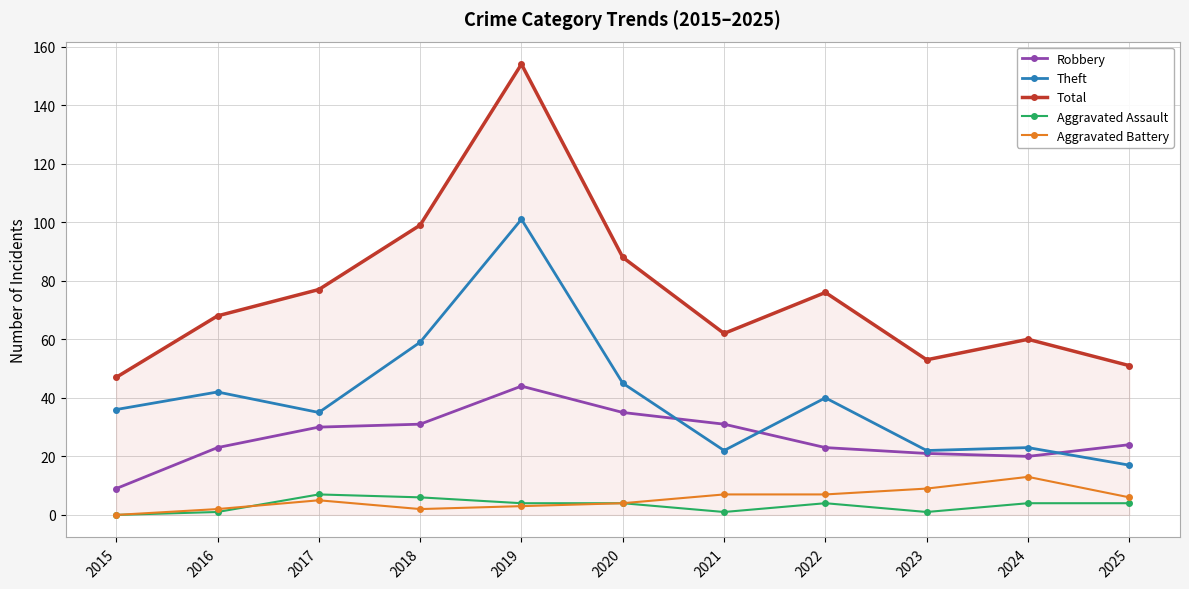

What is the value of the Total point at the 7th from the left?

62